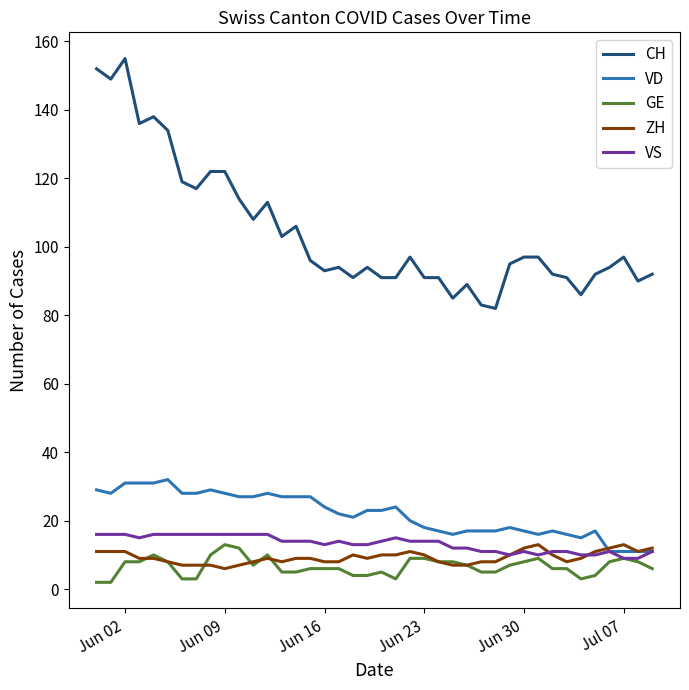

Which series has the widest spread of values?

CH